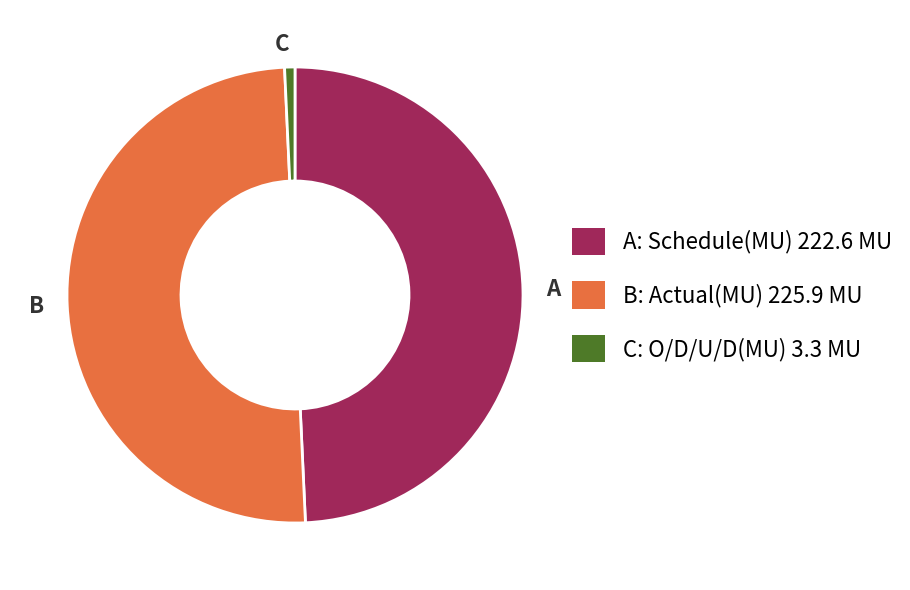

Which has a higher value, C or B?

B